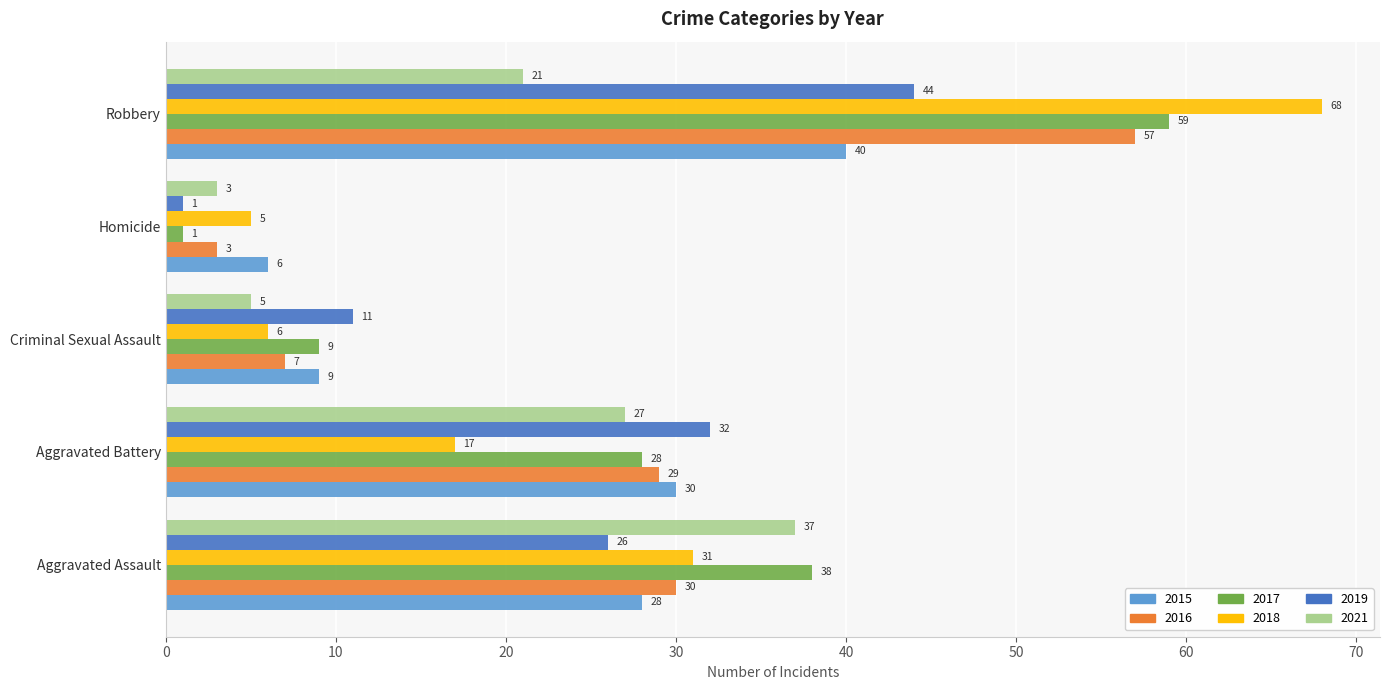

What is the difference between the maximum and minimum values in the 2018 series?

63